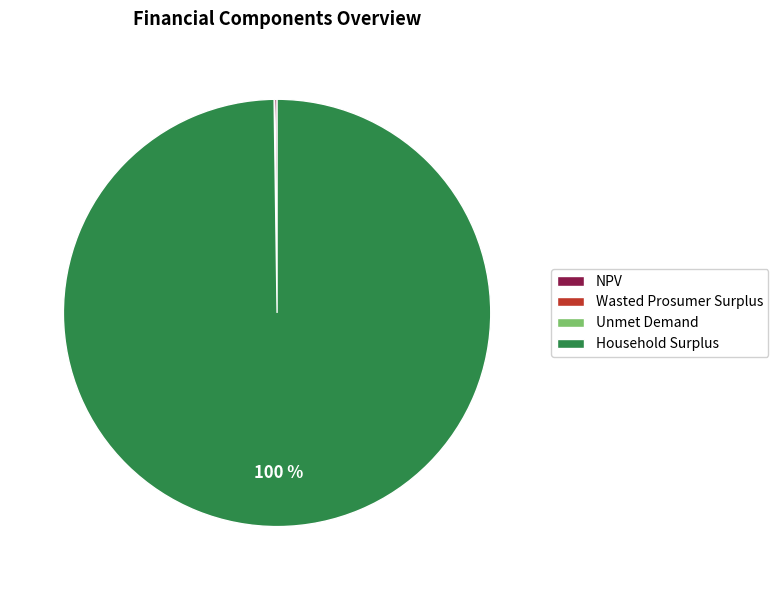

To the nearest percent, what portion does Household Surplus represent?

100%